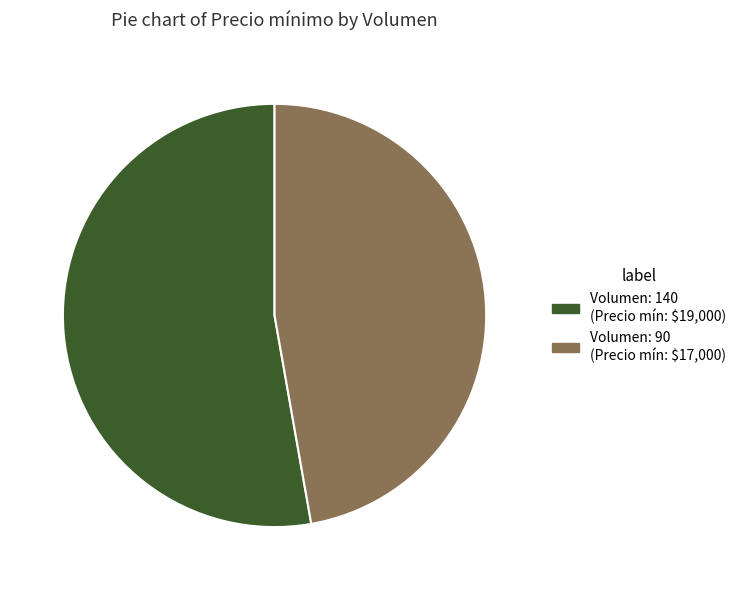

Count the number of slices in the pie.

2